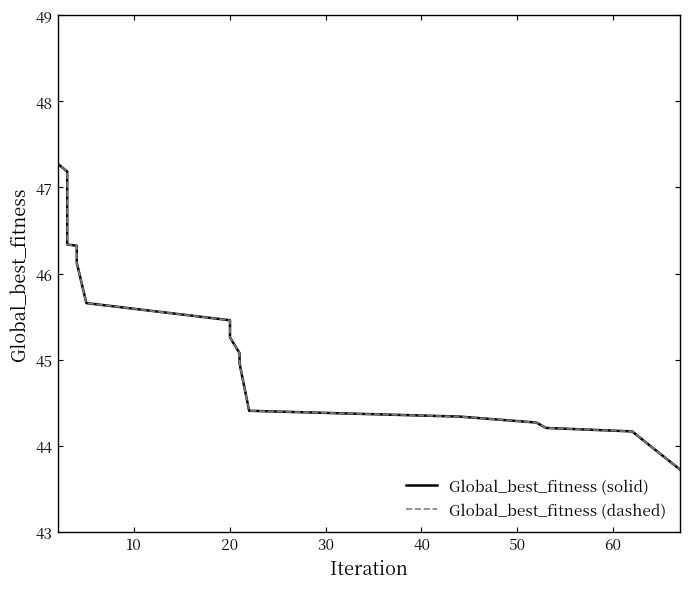

How many distinct data groups are displayed?

2